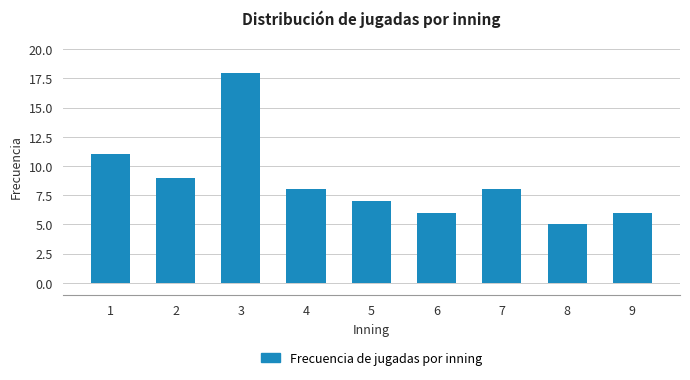

Reading right to left, extract all data points from this chart.

6	5	8	6	7	8	18	9	11